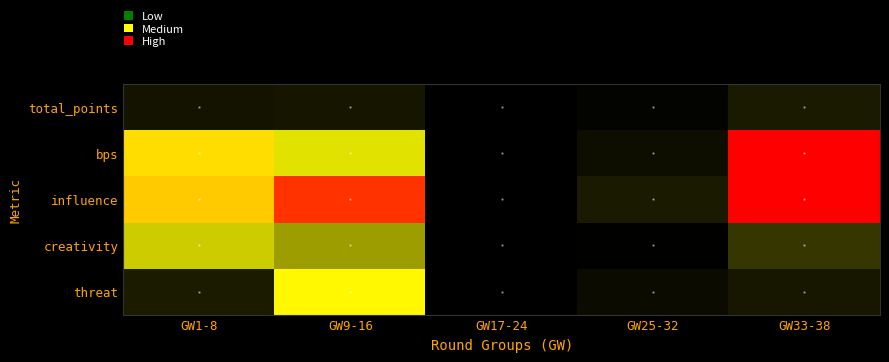

Rank the series by their average value, from highest to lowest.

influence, bps, creativity, threat, total_points